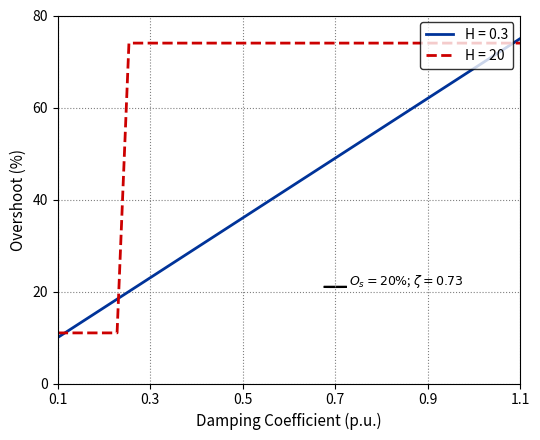

What is the lowest value of the H = 0.3 series?

10.0